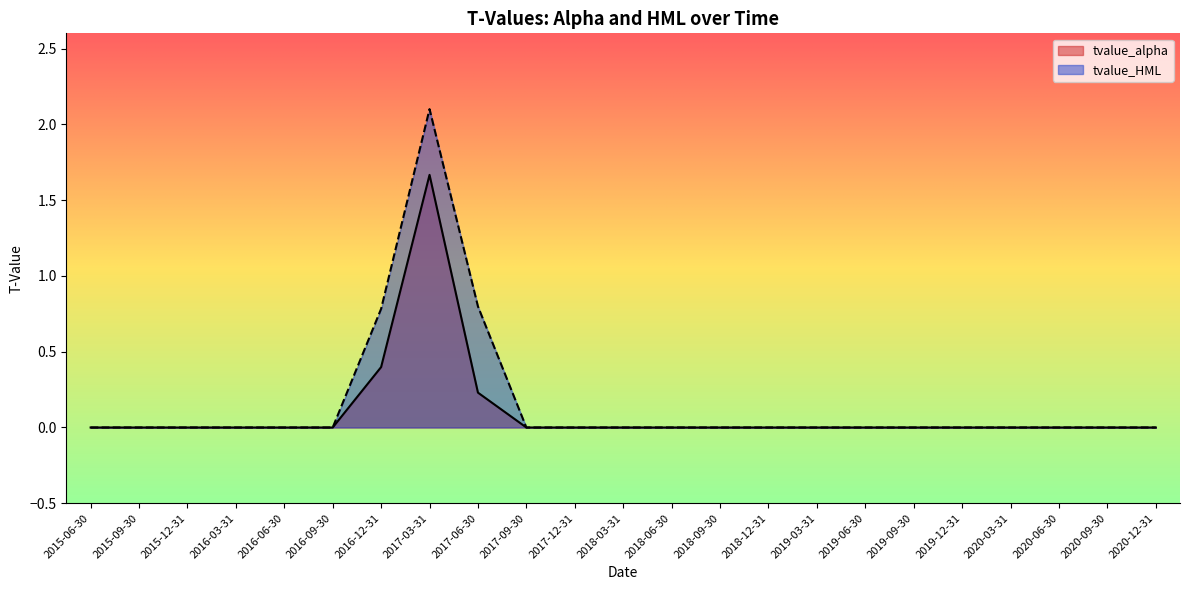

Count the number of data series in this chart.

2